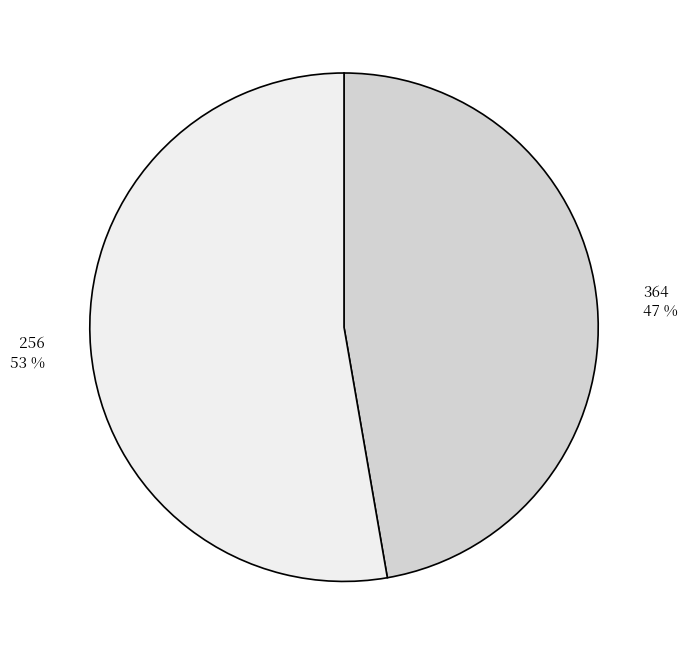

To the nearest percent, what percentage of the pie is 256?

53%